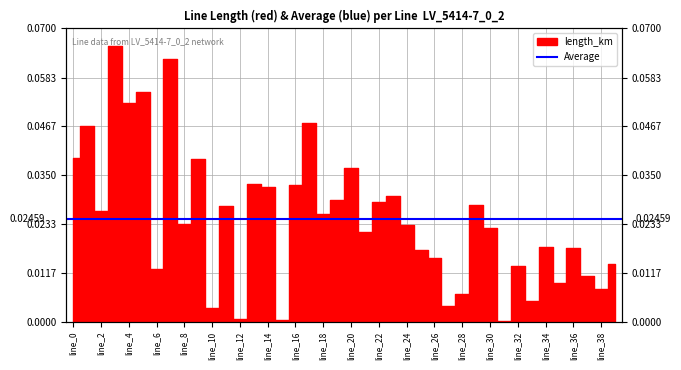

Reading right to left, list all the values displayed in this chart.

line_39=0.0	line_38=0.0	line_37=0.0	line_36=0.0	line_35=0.0	line_34=0.0	line_33=0.0	line_32=0.0	line_31=0.0	line_30=0.0	line_29=0.0	line_28=0.0	line_27=0.0	line_26=0.0	line_25=0.0	line_24=0.0	line_23=0.0	line_22=0.0	line_21=0.0	line_20=0.0	line_19=0.0	line_18=0.0	line_17=0.0	line_16=0.0	line_15=0.0	line_14=0.0	line_13=0.0	line_12=0.0	line_11=0.0	line_10=0.0	line_9=0.0	line_8=0.0	line_7=0.1	line_6=0.0	line_5=0.1	line_4=0.1	line_3=0.1	line_2=0.0	line_1=0.0	line_0=0.0